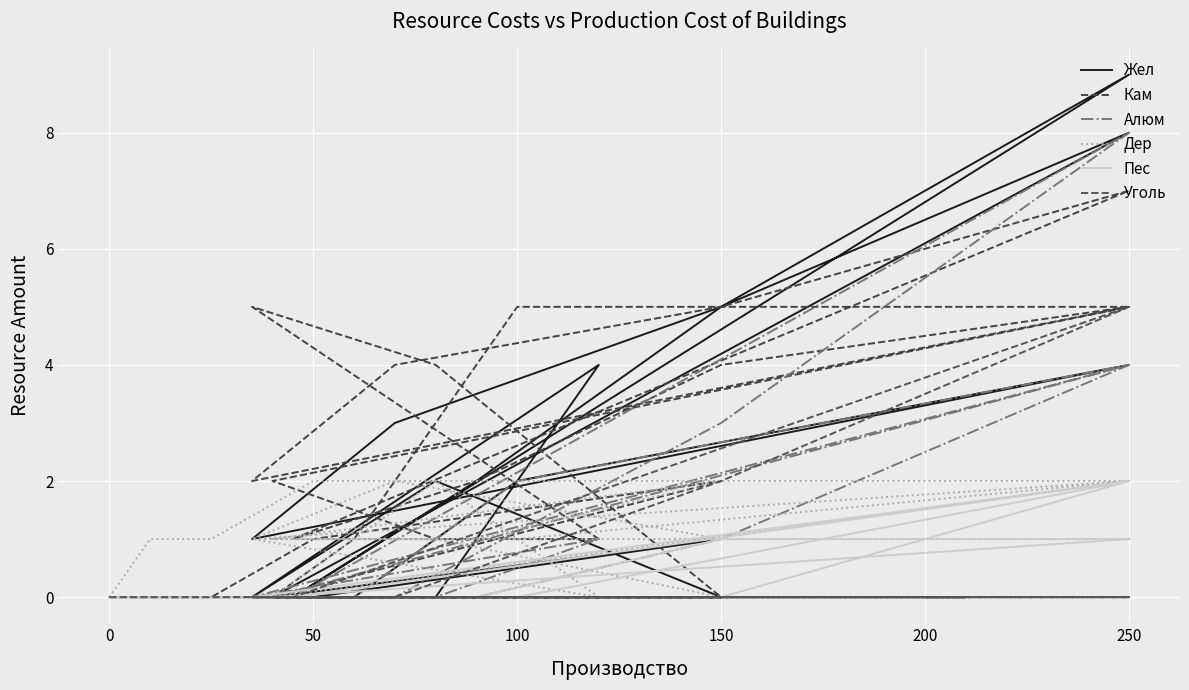

Which series has the widest spread of values?

Жел